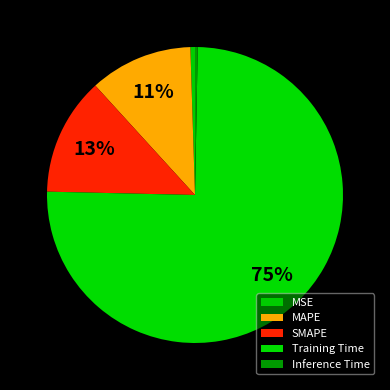

True or false: MSE accounts for 1% of the total.

True